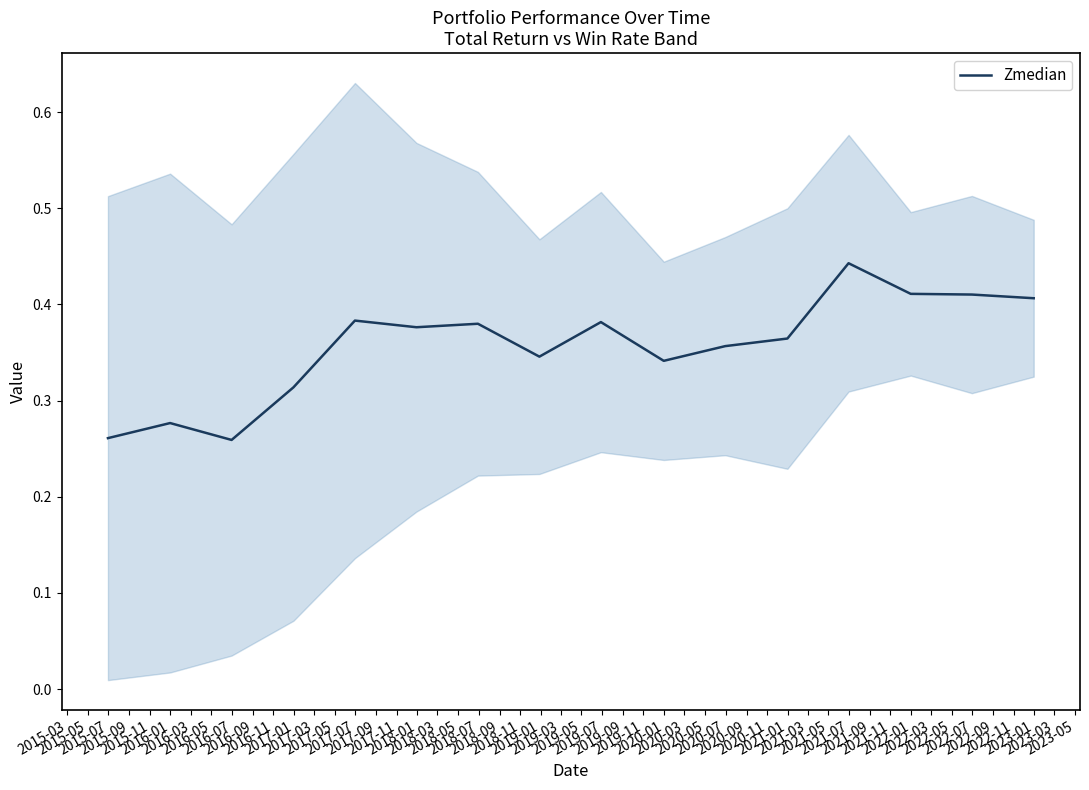

What is the greatest value displayed?

0.4